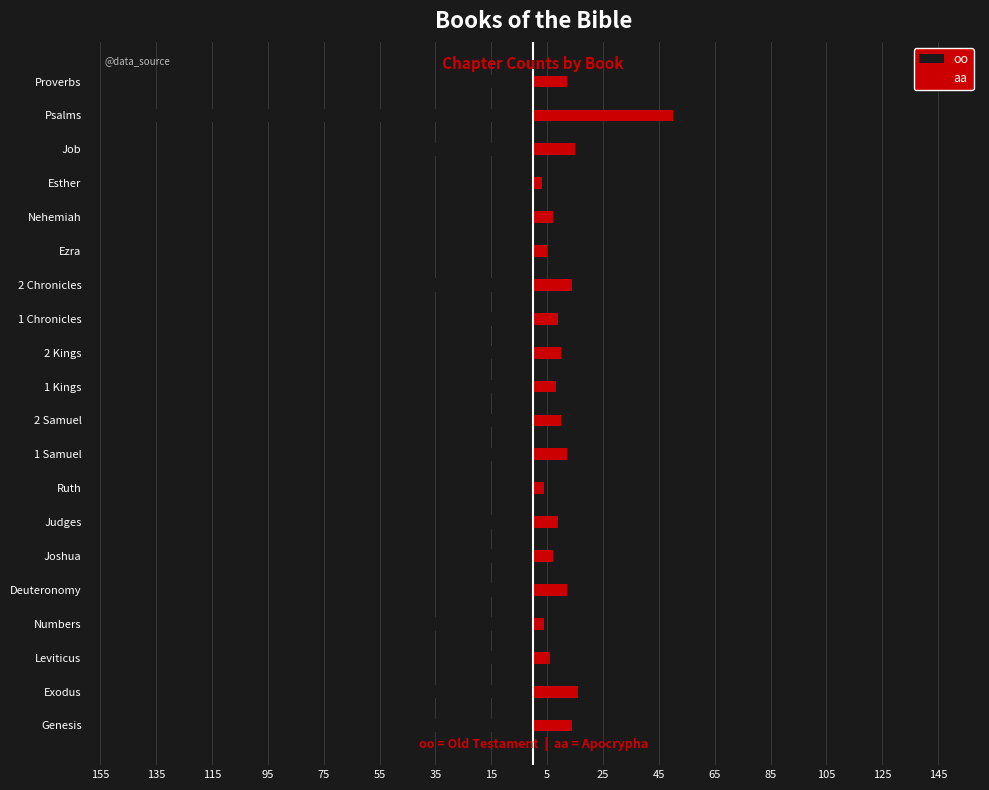

What is the approximate value of oo at Exodus, to the nearest 10?

-40